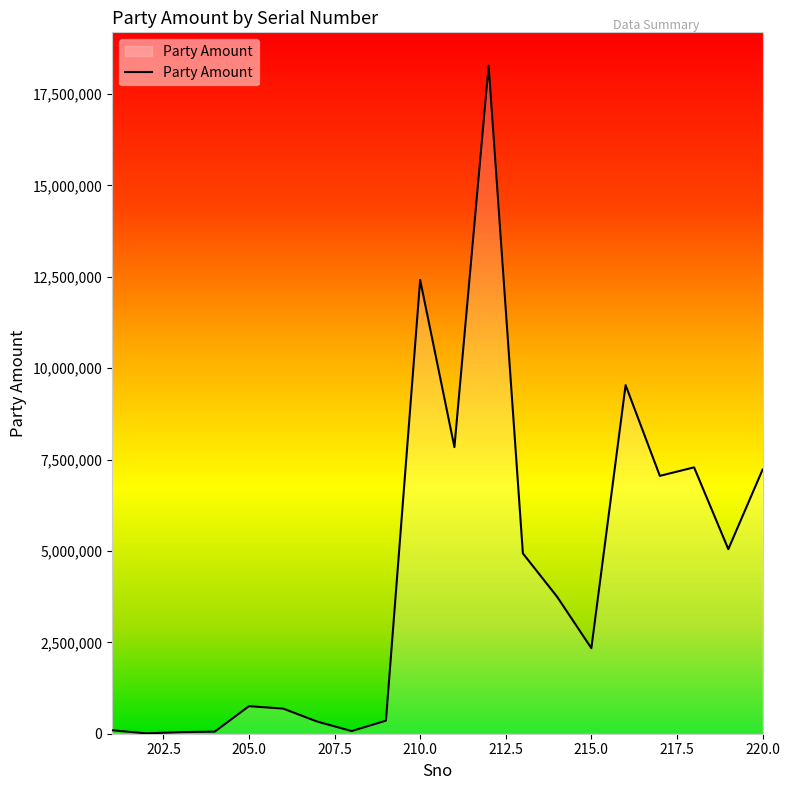

What is the sum of all values?

88095067